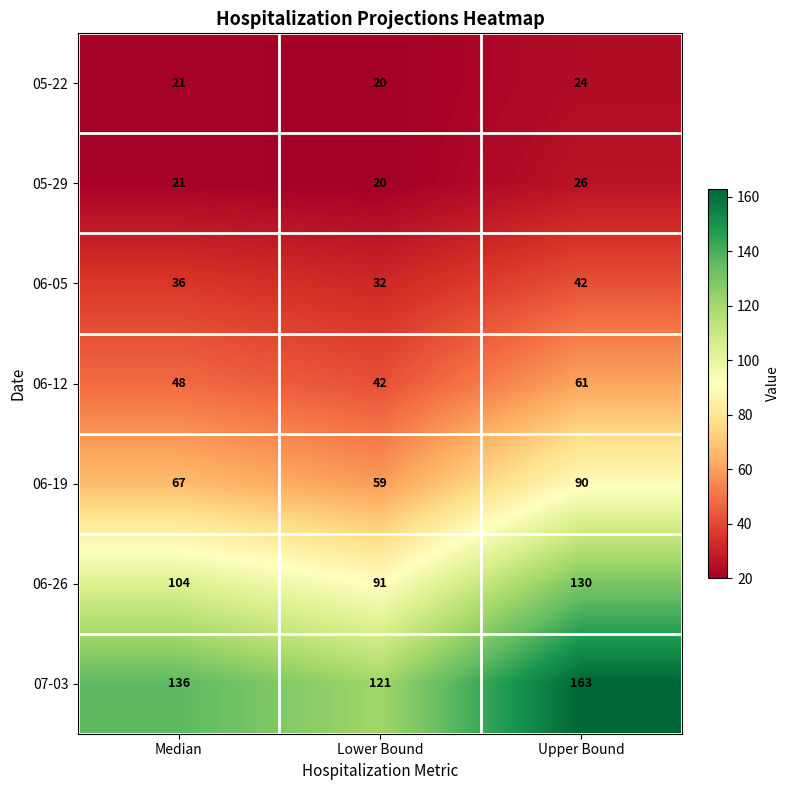

Reading left to right, transcribe all the data shown in this chart.

05-22: Median=21	Lower Bound=20	Upper Bound=24
05-29: Median=21	Lower Bound=20	Upper Bound=26
06-05: Median=36	Lower Bound=32	Upper Bound=42
06-12: Median=48	Lower Bound=42	Upper Bound=61
06-19: Median=67	Lower Bound=59	Upper Bound=90
06-26: Median=104	Lower Bound=91	Upper Bound=130
07-03: Median=136	Lower Bound=121	Upper Bound=163